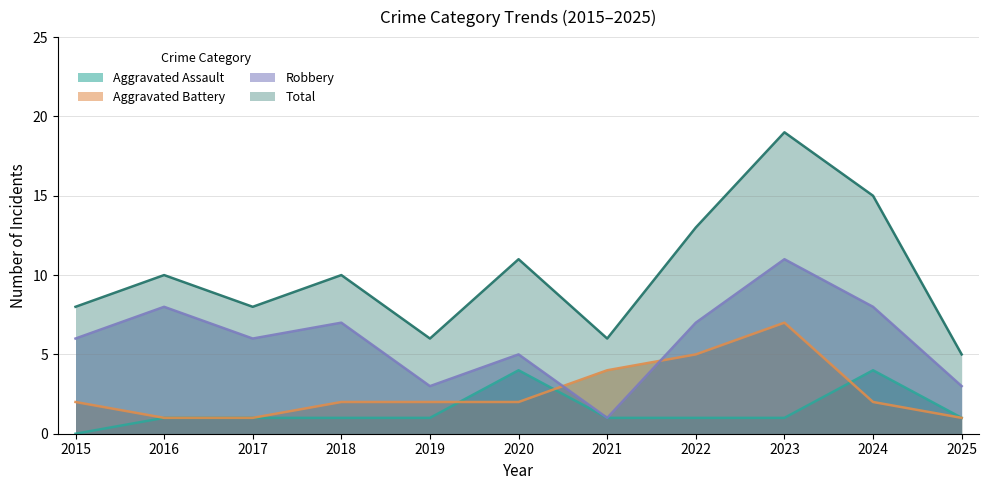

Is it true that Robbery equals 6 at 2015?

True